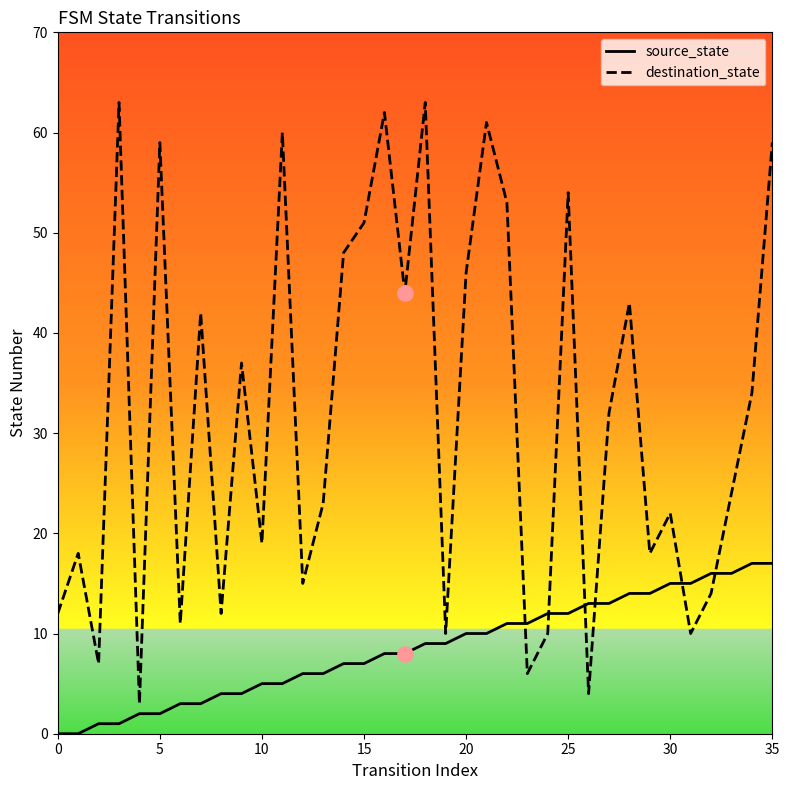

What are all the series names shown in the legend?

source_state, destination_state